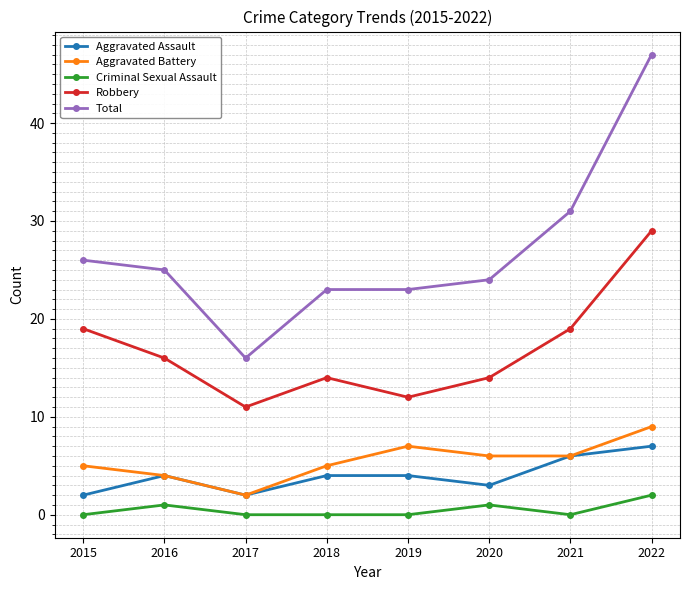

At which label does Robbery reach its peak?

2022